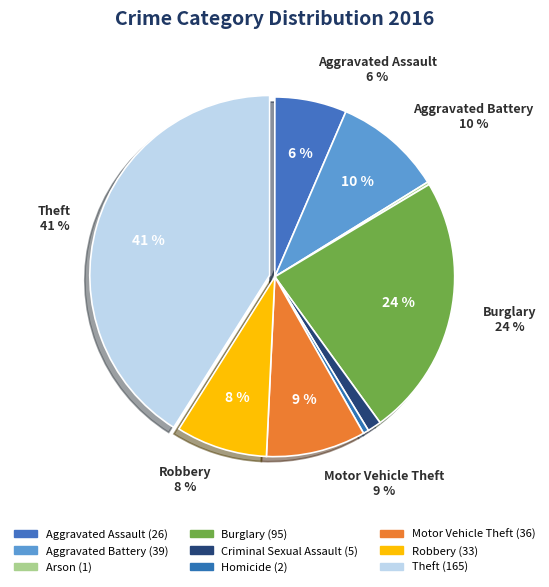

What percentage is the Aggravated Assault slice, to the nearest percent?

6%